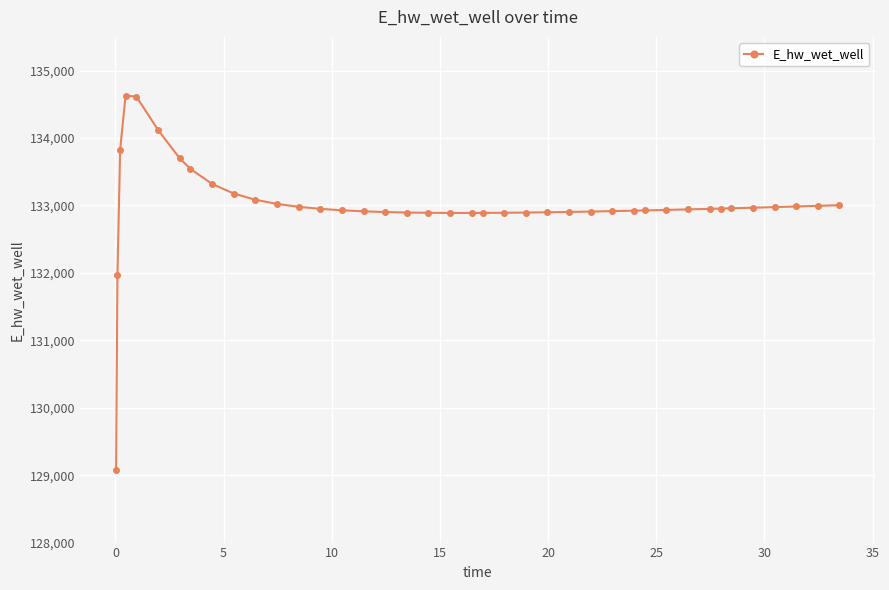

How many series are shown in this chart?

1